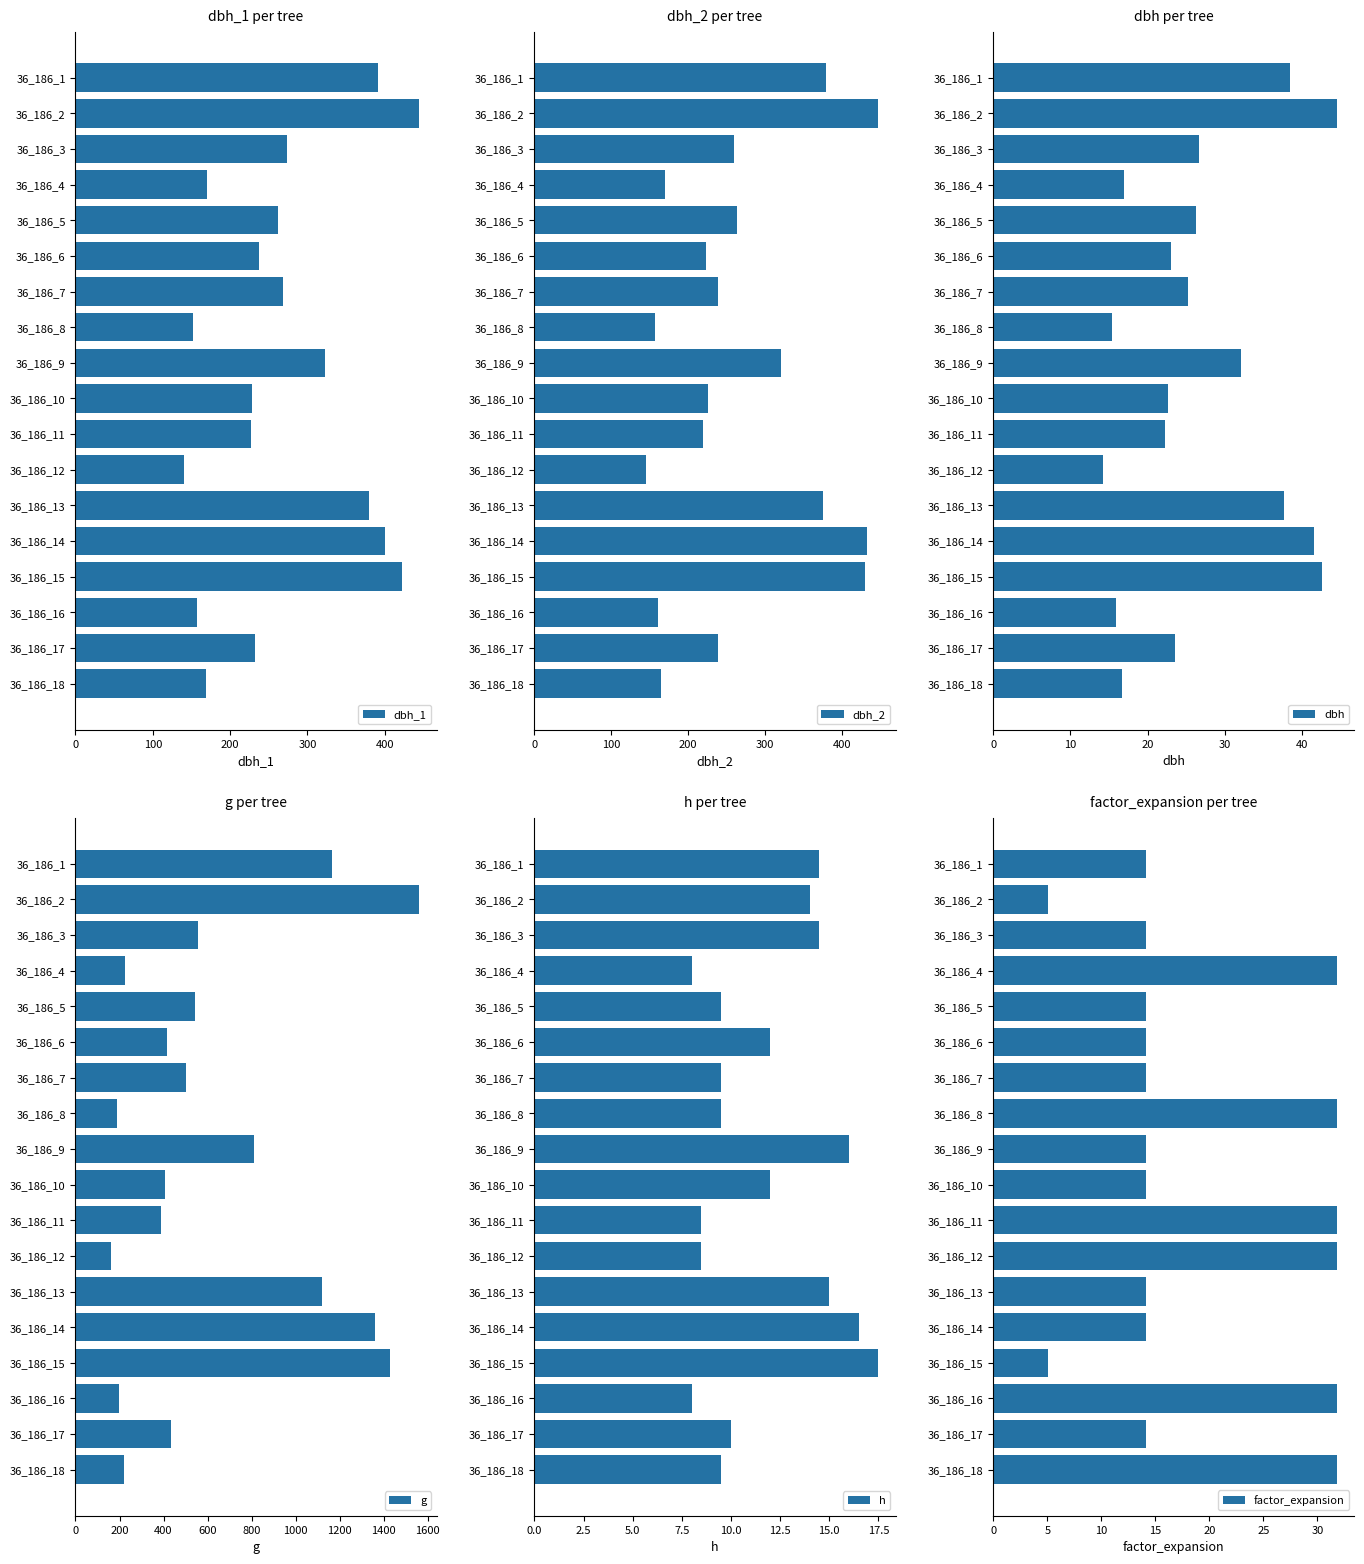

Which category has the lowest value in the dbh_1 series?

36_186_12